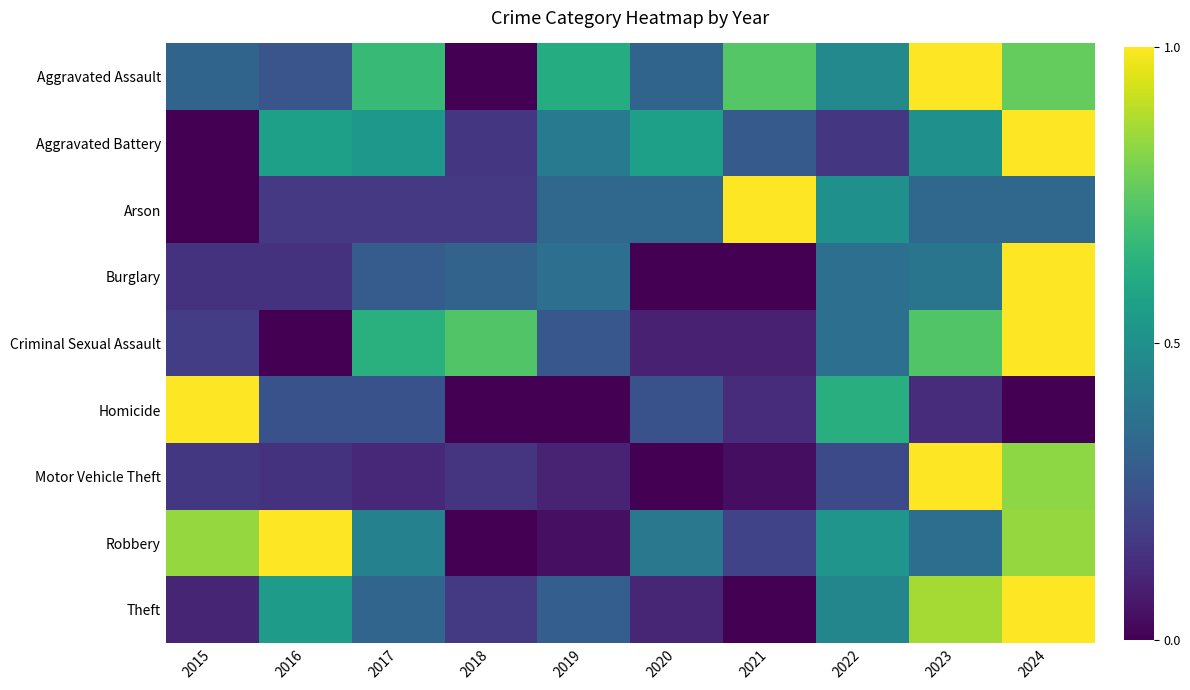

Reading left to right, transcribe all the data shown in this chart.

Aggravated Assault: 2015=0.3	2016=0.3	2017=0.7	2018=0.0	2019=0.6	2020=0.3	2021=0.7	2022=0.5	2023=1.0	2024=0.8
Aggravated Battery: 2015=0.0	2016=0.6	2017=0.5	2018=0.2	2019=0.4	2020=0.6	2021=0.3	2022=0.2	2023=0.5	2024=1.0
Arson: 2015=0.0	2016=0.2	2017=0.2	2018=0.2	2019=0.3	2020=0.3	2021=1.0	2022=0.5	2023=0.3	2024=0.3
Burglary: 2015=0.1	2016=0.1	2017=0.3	2018=0.3	2019=0.4	2020=0.0	2021=0.0	2022=0.4	2023=0.4	2024=1.0
Criminal Sexual Assault: 2015=0.2	2016=0.0	2017=0.6	2018=0.7	2019=0.3	2020=0.1	2021=0.1	2022=0.4	2023=0.7	2024=1.0
Homicide: 2015=1.0	2016=0.2	2017=0.2	2018=0.0	2019=0.0	2020=0.2	2021=0.1	2022=0.6	2023=0.1	2024=0.0
Motor Vehicle Theft: 2015=0.2	2016=0.1	2017=0.1	2018=0.2	2019=0.1	2020=0.0	2021=0.0	2022=0.2	2023=1.0	2024=0.8
Robbery: 2015=0.8	2016=1.0	2017=0.4	2018=0.0	2019=0.0	2020=0.4	2021=0.2	2022=0.5	2023=0.4	2024=0.8
Theft: 2015=0.1	2016=0.5	2017=0.3	2018=0.2	2019=0.3	2020=0.1	2021=0.0	2022=0.5	2023=0.9	2024=1.0